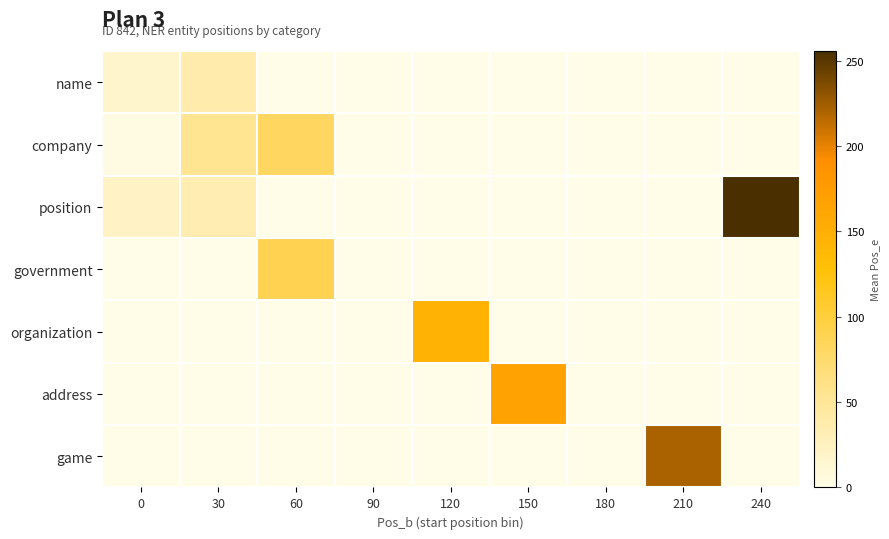

Which series changed the most between 0 and 240?

position